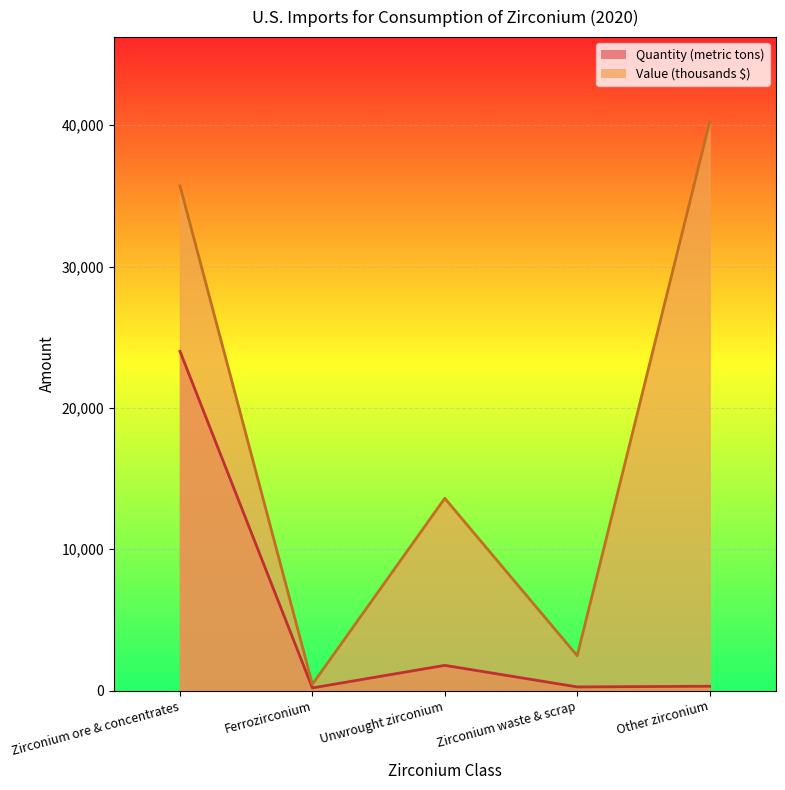

List the labels in order of Value (thousands) value, smallest first.

Ferrozirconium, Zirconium waste & scrap, Unwrought zirconium, Zirconium ore & concentrates, Other zirconium